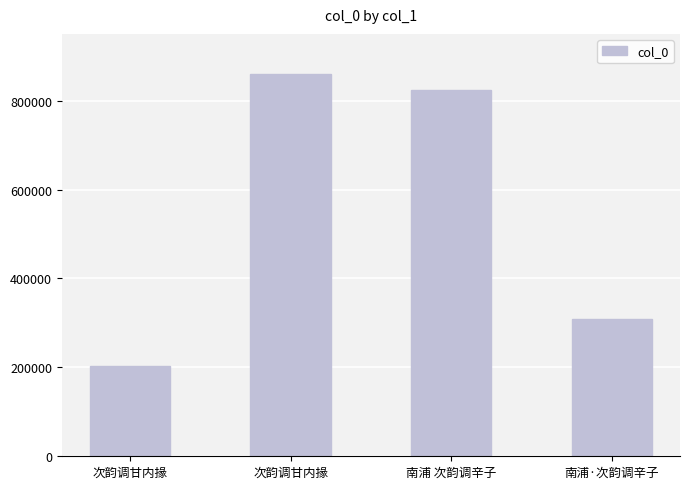

How many data points does each series have?

4